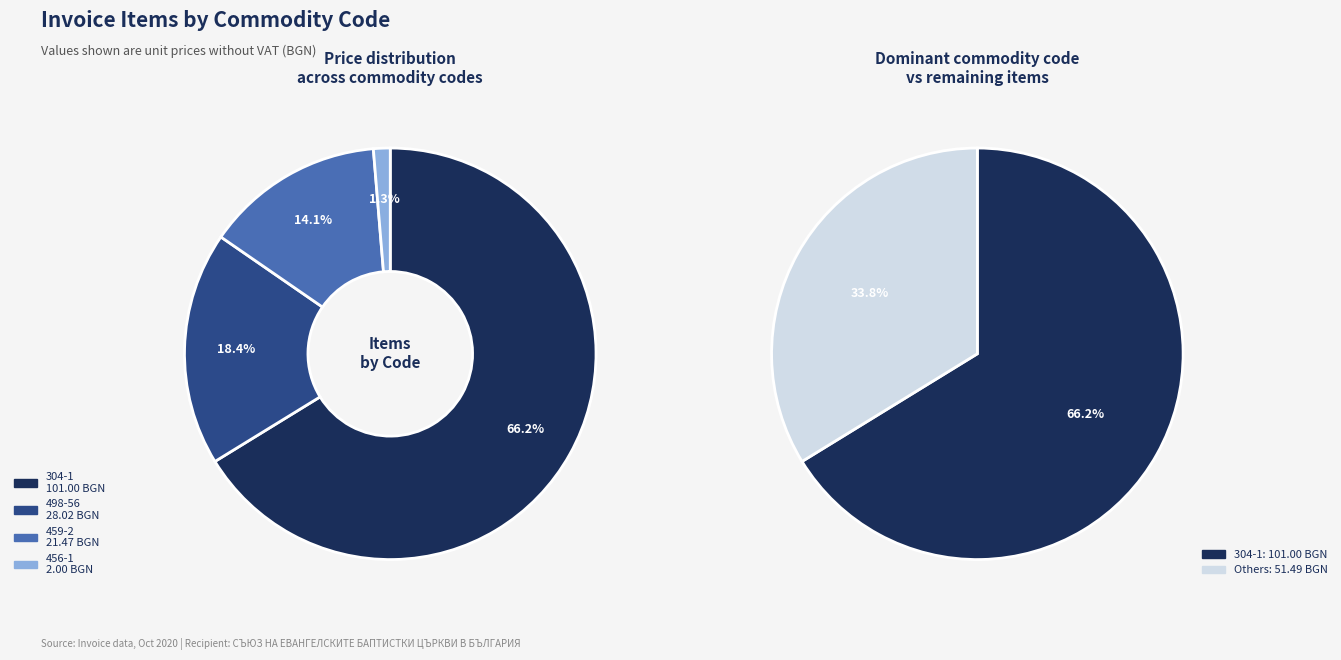

How many segments does this pie chart have?

4